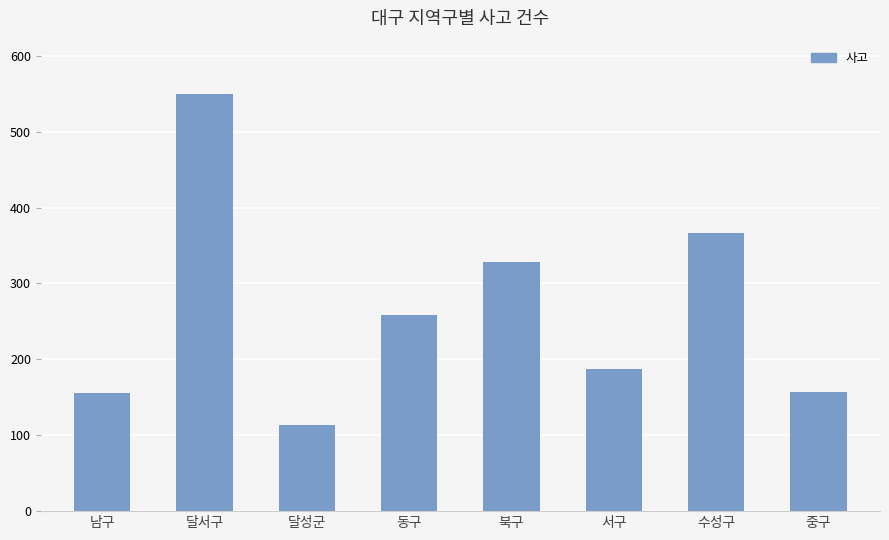

What position from the left is 수성구?

7